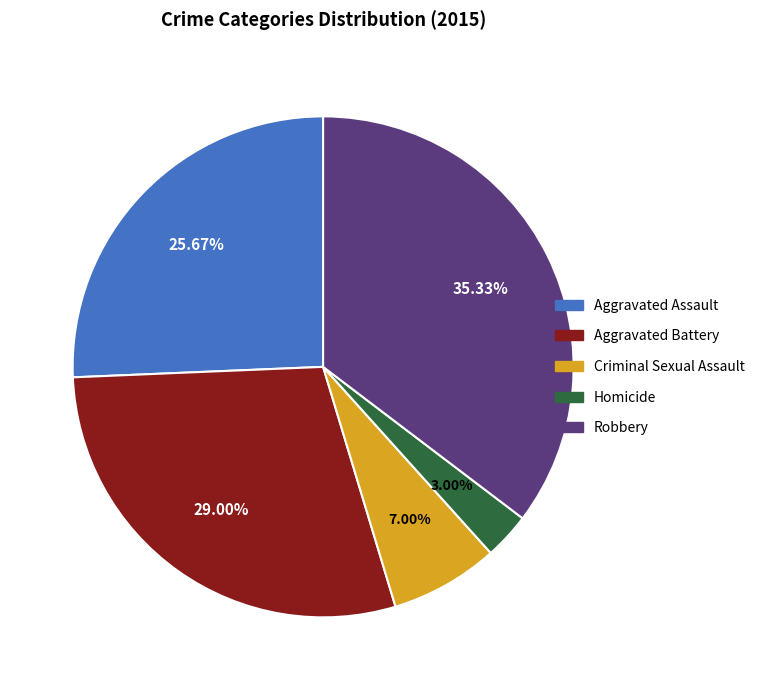

Rank the categories by value from lowest to highest.

Homicide, Criminal Sexual Assault, Aggravated Assault, Aggravated Battery, Robbery